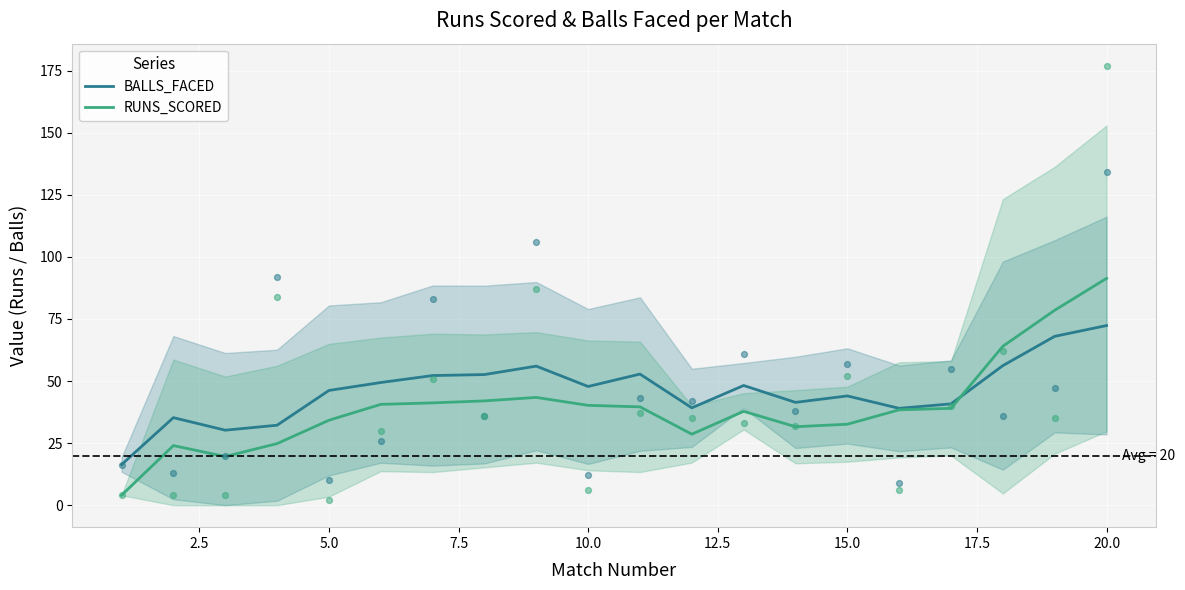

What is the maximum value for RUNS_SCORED?

91.3